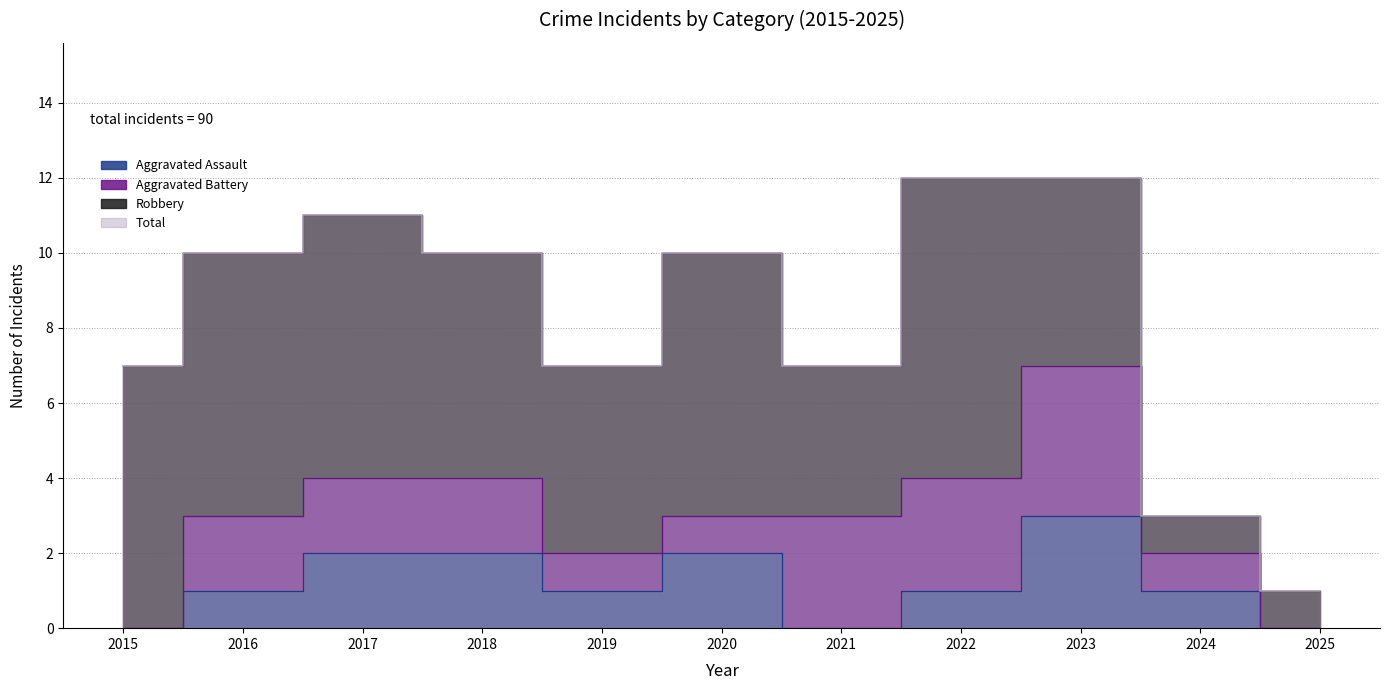

Which series changed the most between 2017 and 2021?

Total